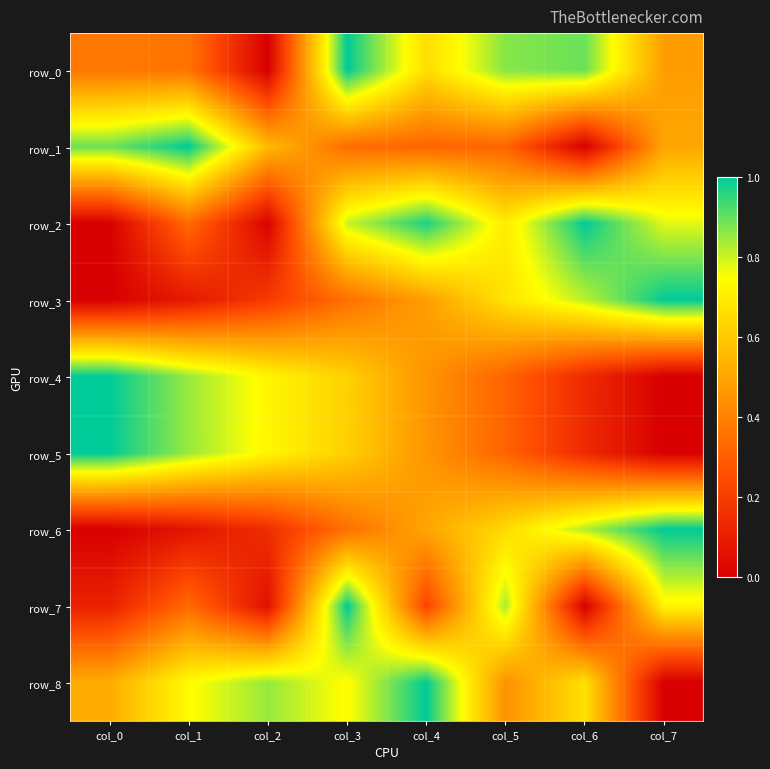

Which series changed the most between col_0 and col_1?

row_2